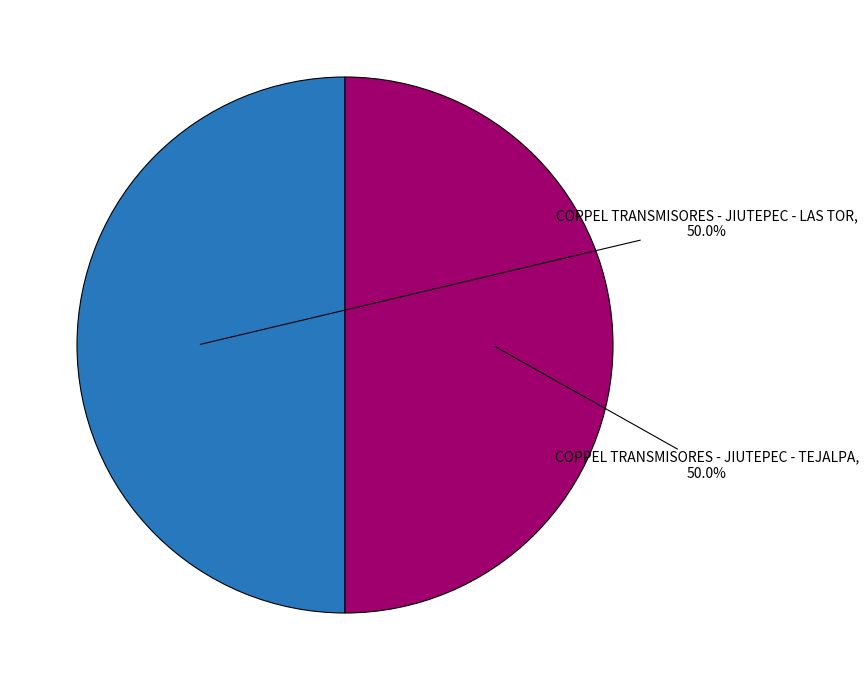

How many segments does this pie chart have?

2